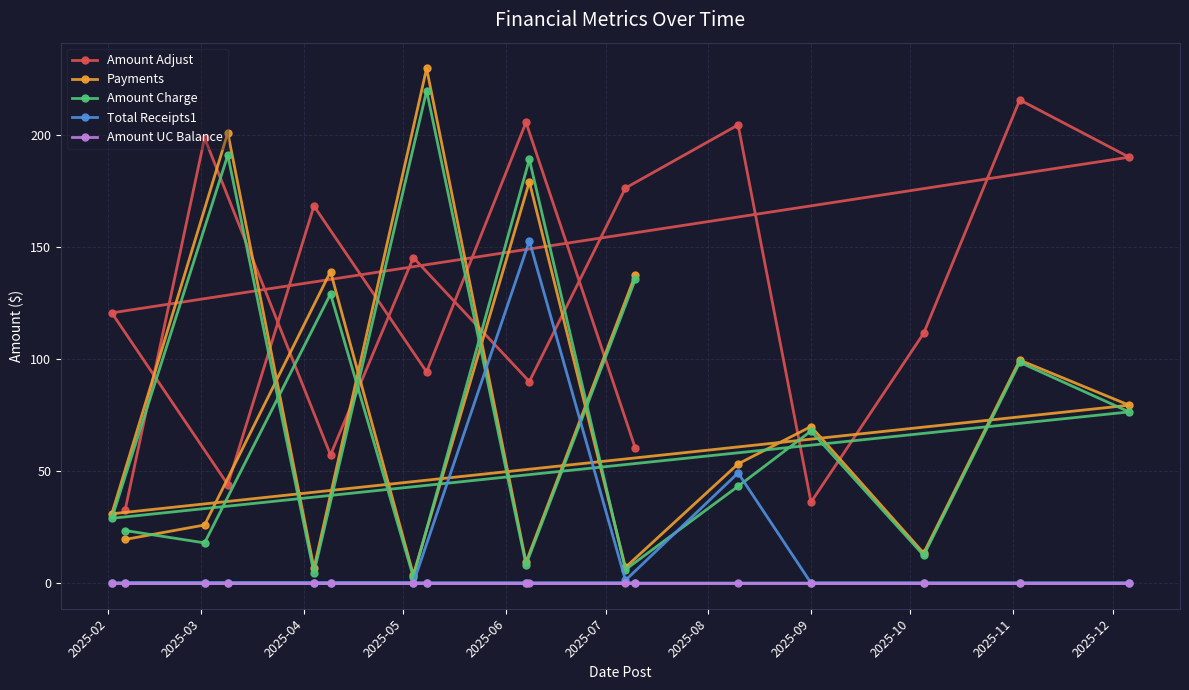

The value of Total Receipts1 at 2025-09 is 0.0. True or false?

True